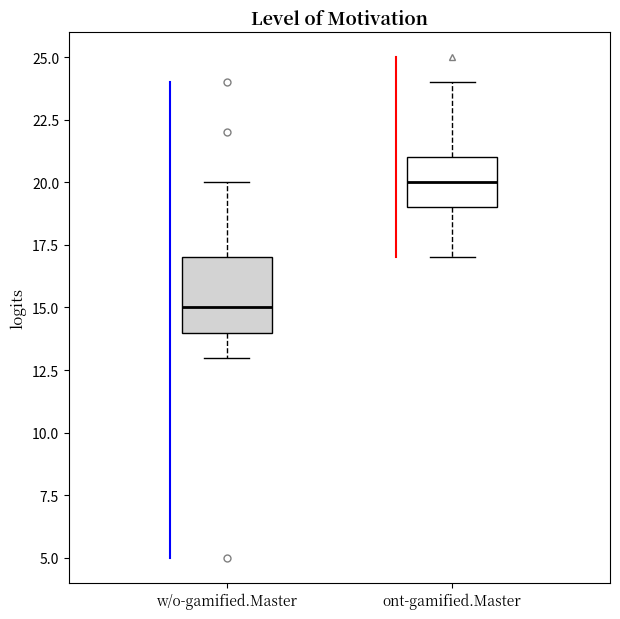

Which box is the tallest, from its lower edge to its upper edge?

w/o-gamified.Master